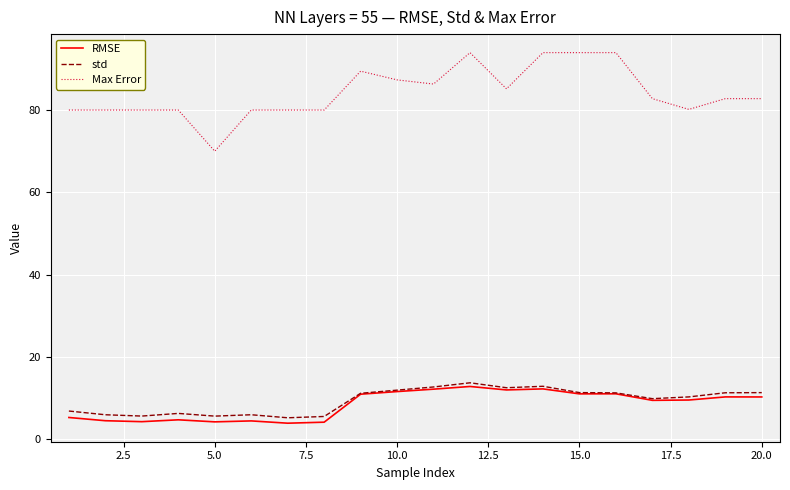

True or false: std and Max Error intersect in this chart.

False